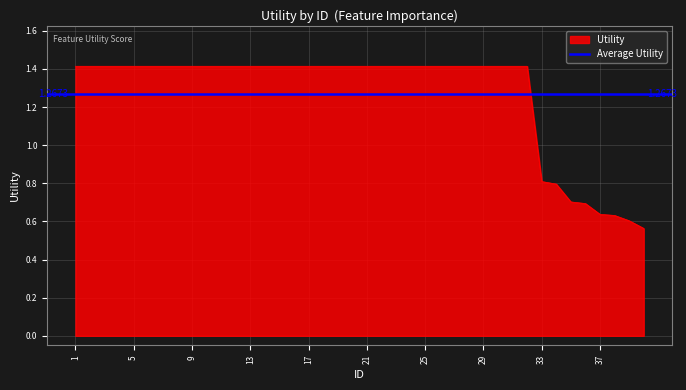

How many categories are shown in the chart?

40